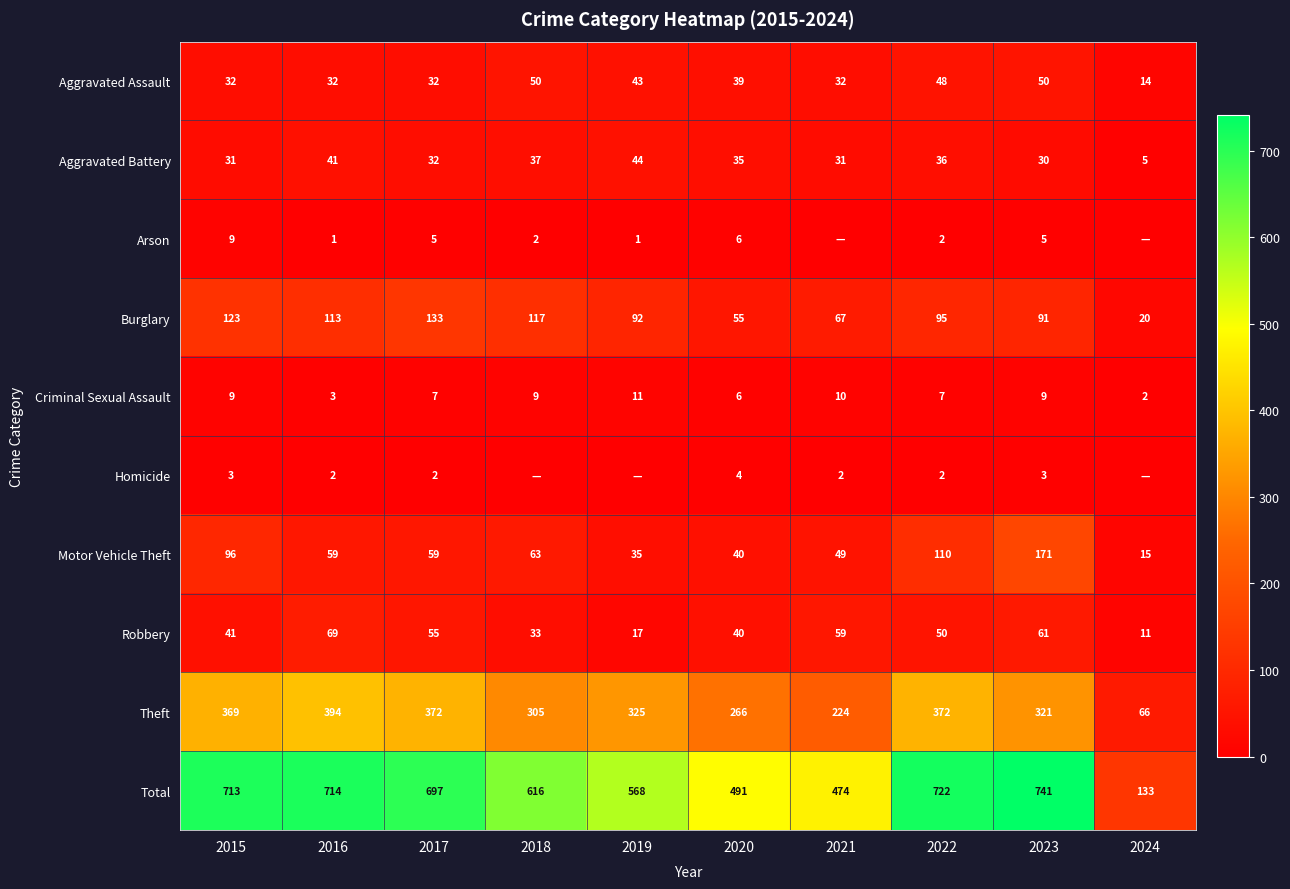

Rank the series at 2023 from highest to lowest value.

Total, Theft, Motor Vehicle Theft, Burglary, Robbery, Aggravated Assault, Aggravated Battery, Criminal Sexual Assault, Arson, Homicide